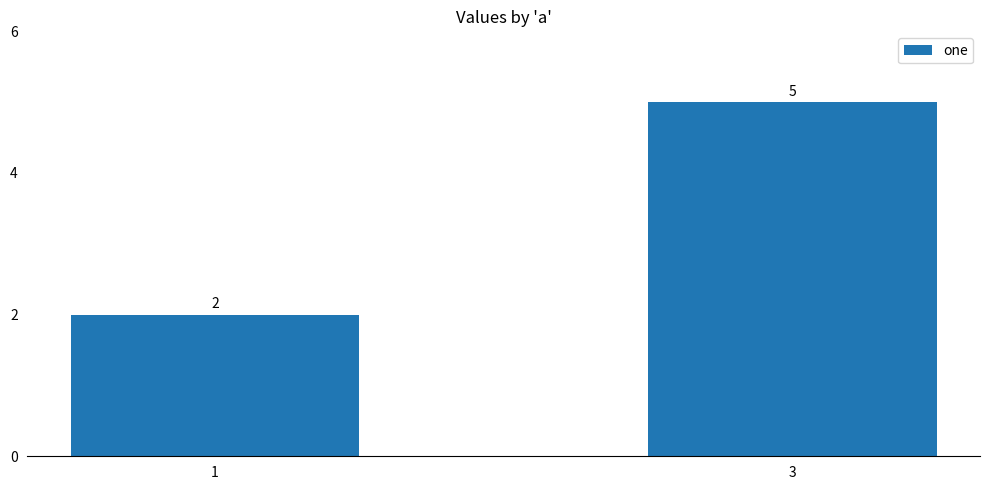

Rank the categories by value from lowest to highest.

1, 3